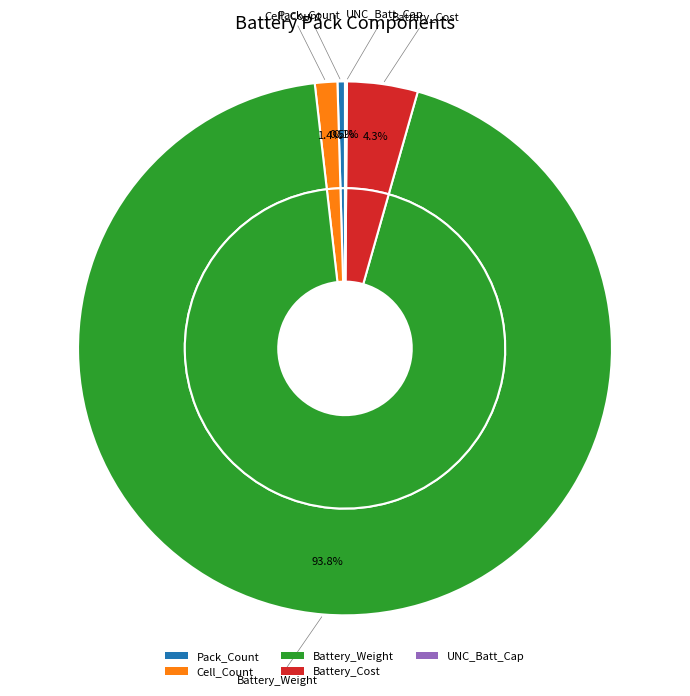

Is there a majority slice in this chart?

Yes